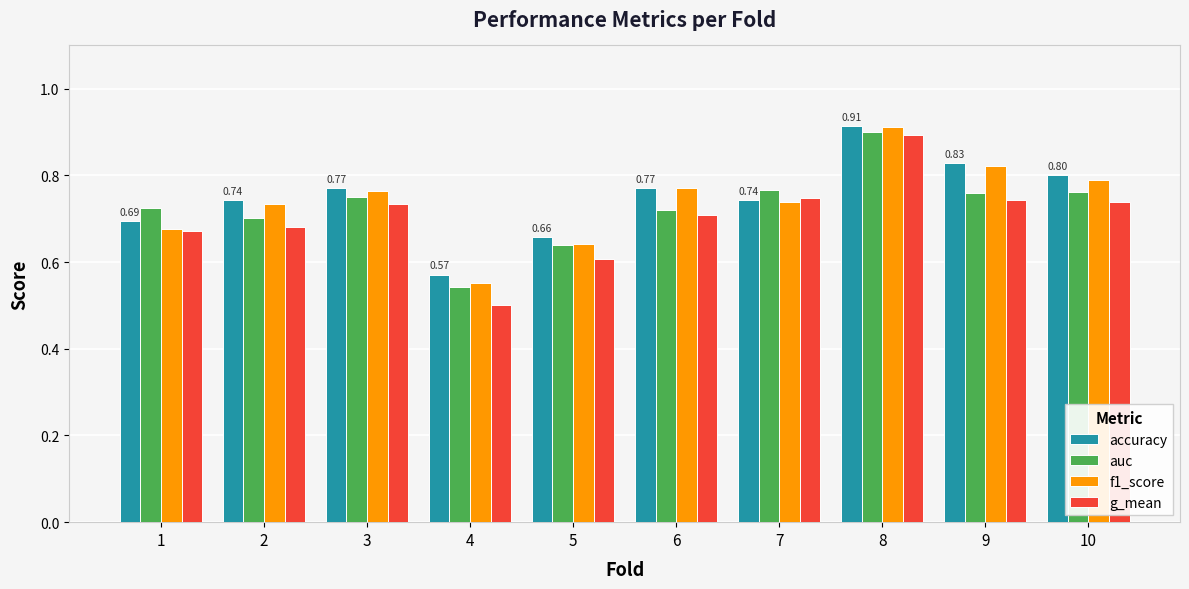

Is the value of auc at 5 greater than the value of f1_score at 1?

No